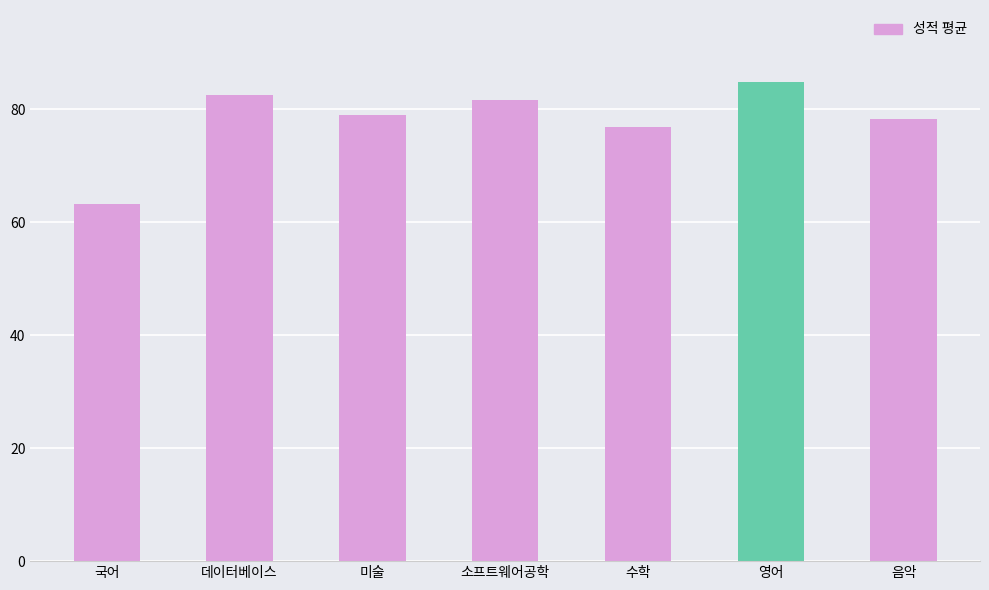

Reading right to left, transcribe all the data shown in this chart.

음악=78.2	영어=84.8	수학=76.8	소프트웨어공학=81.7	미술=79.0	데이터베이스=82.5	국어=63.2